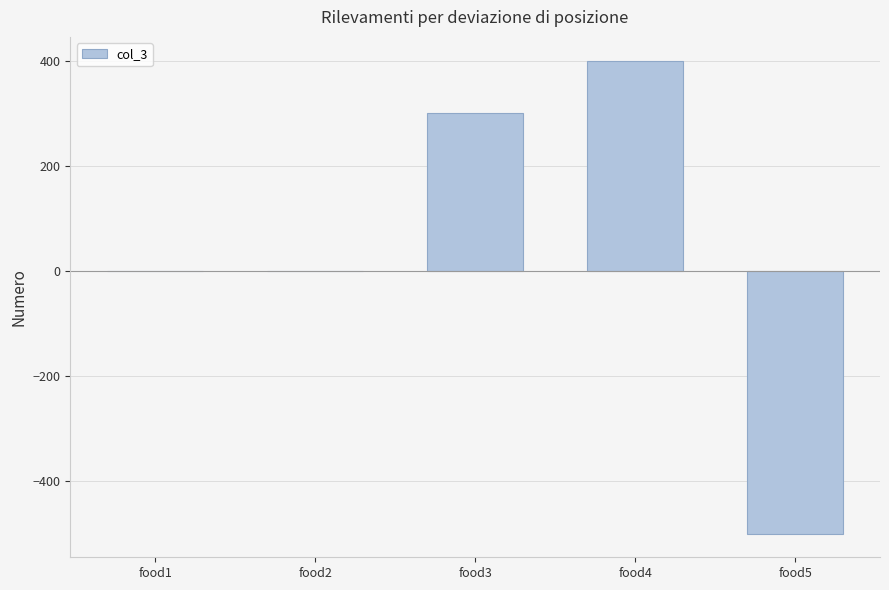

What is the maximum value shown in the chart?

400